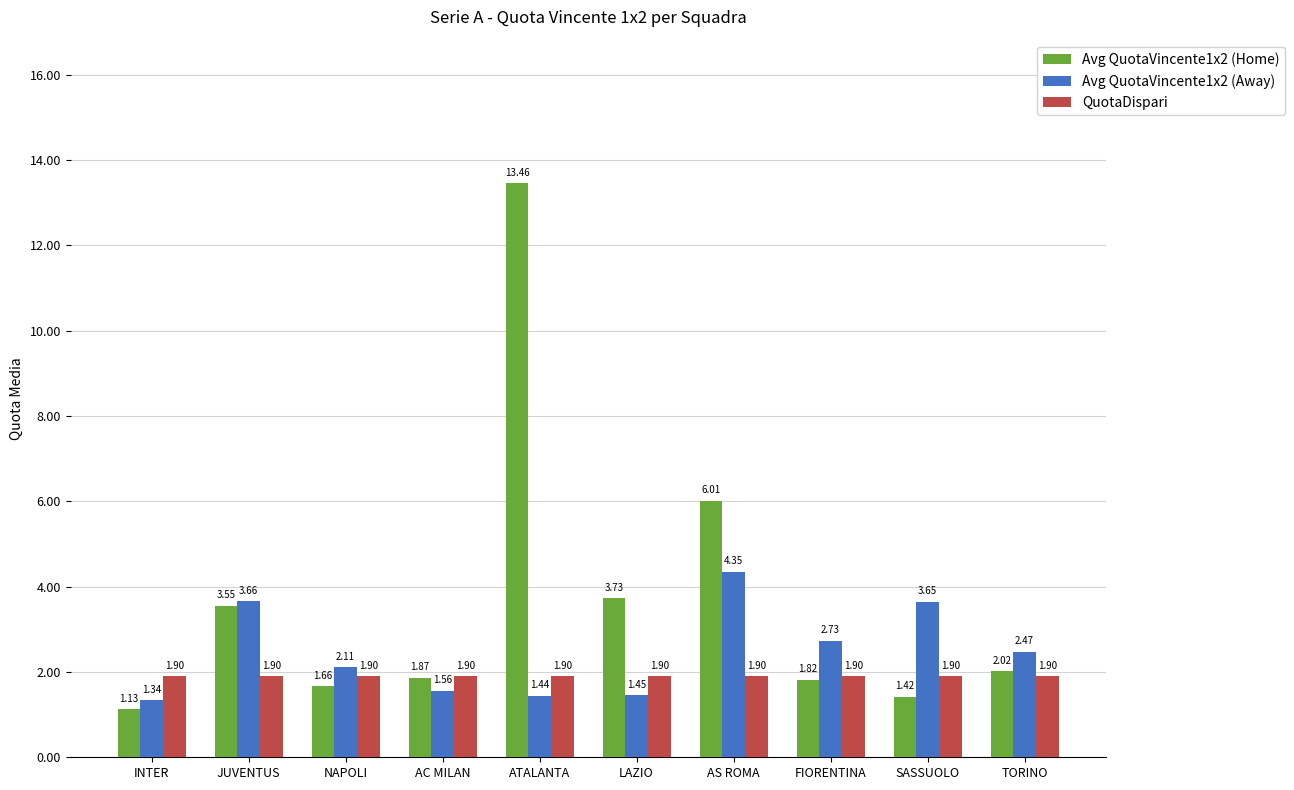

What position from the right is SASSUOLO?

2